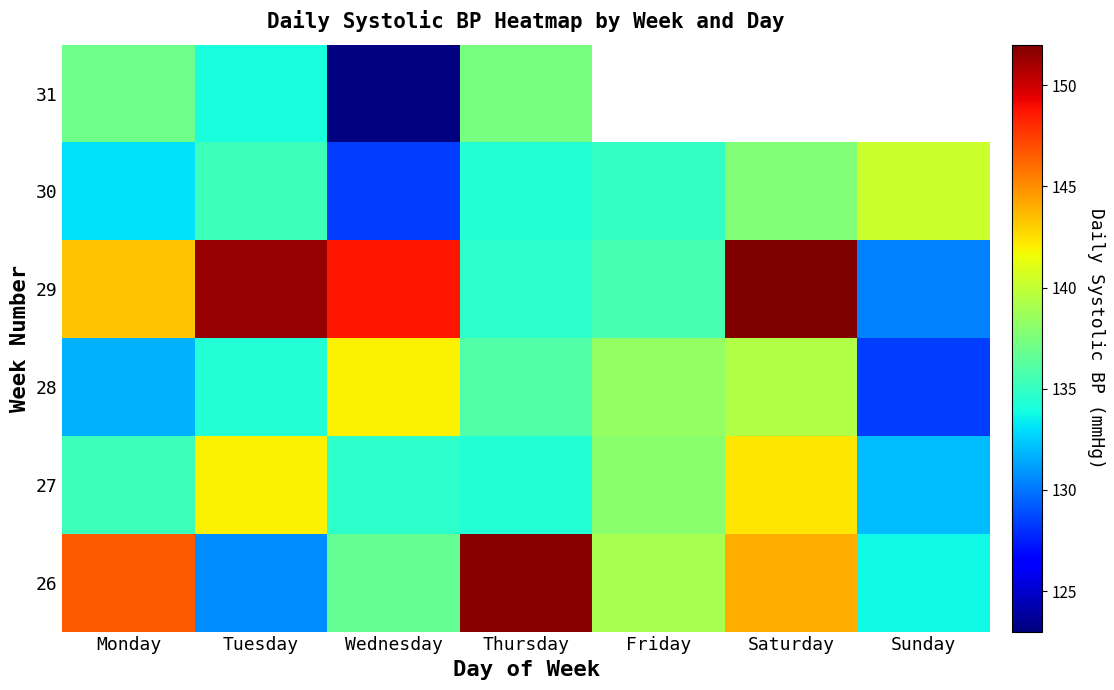

What is the sum of the 28 values at Tuesday and Saturday?

273.7